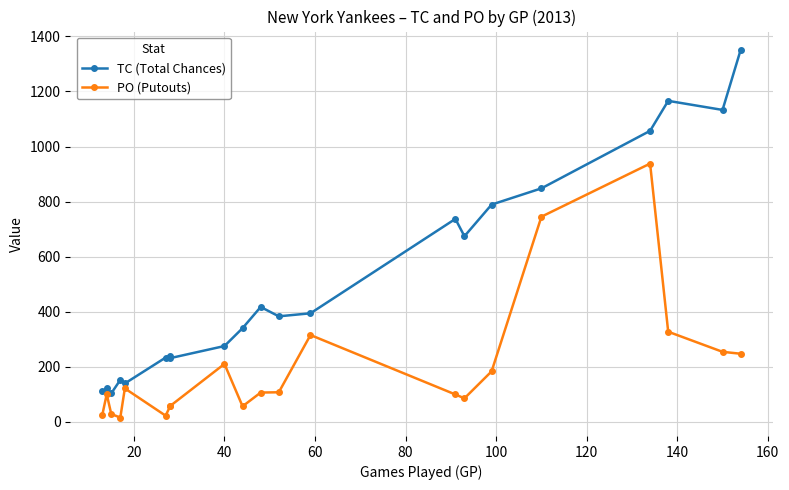

Rank the series by their maximum value, from lowest to highest.

PO (Putouts), TC (Total Chances)